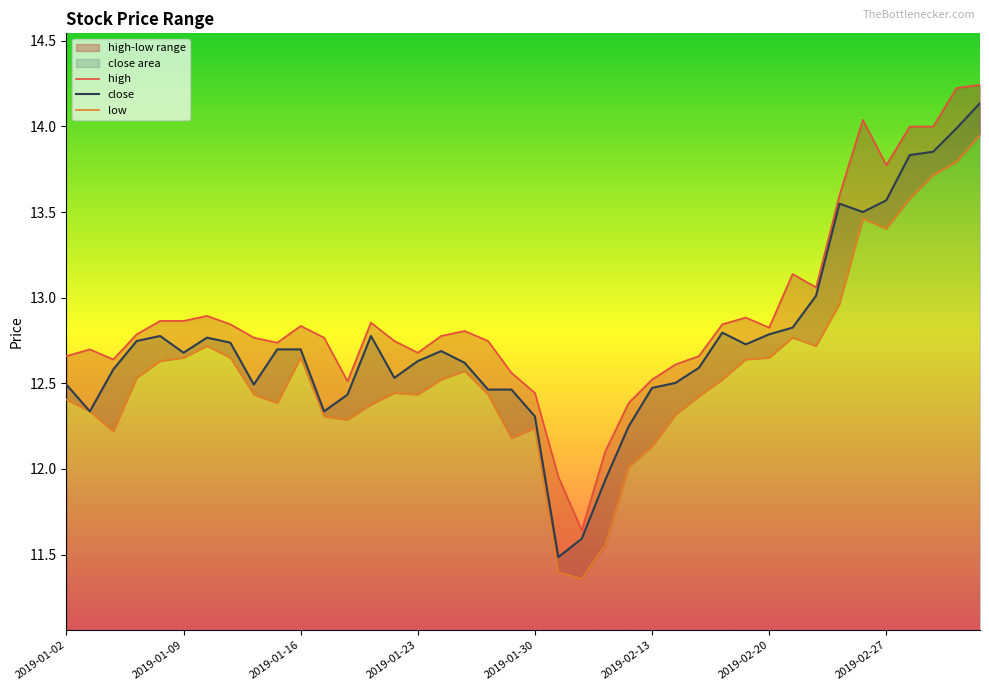

At which label does close first exceed 12?

2019-01-02